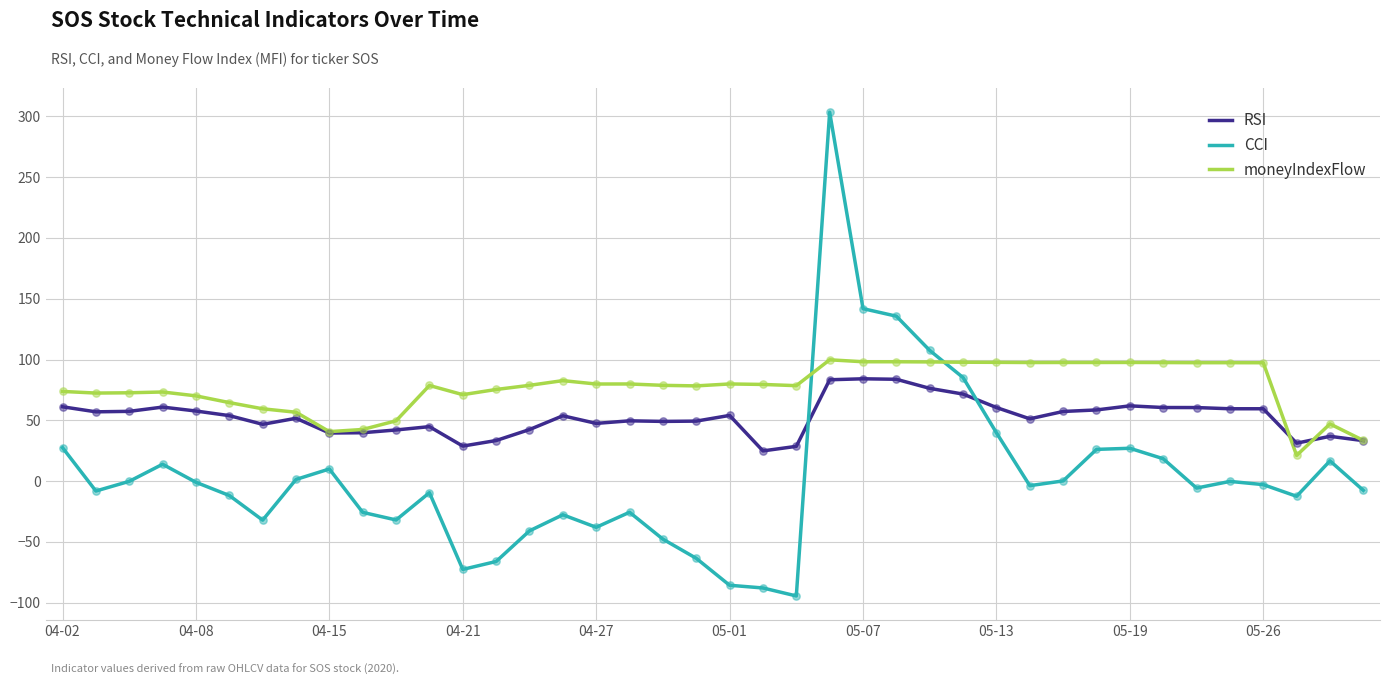

Which series has the largest range (max minus min)?

CCI